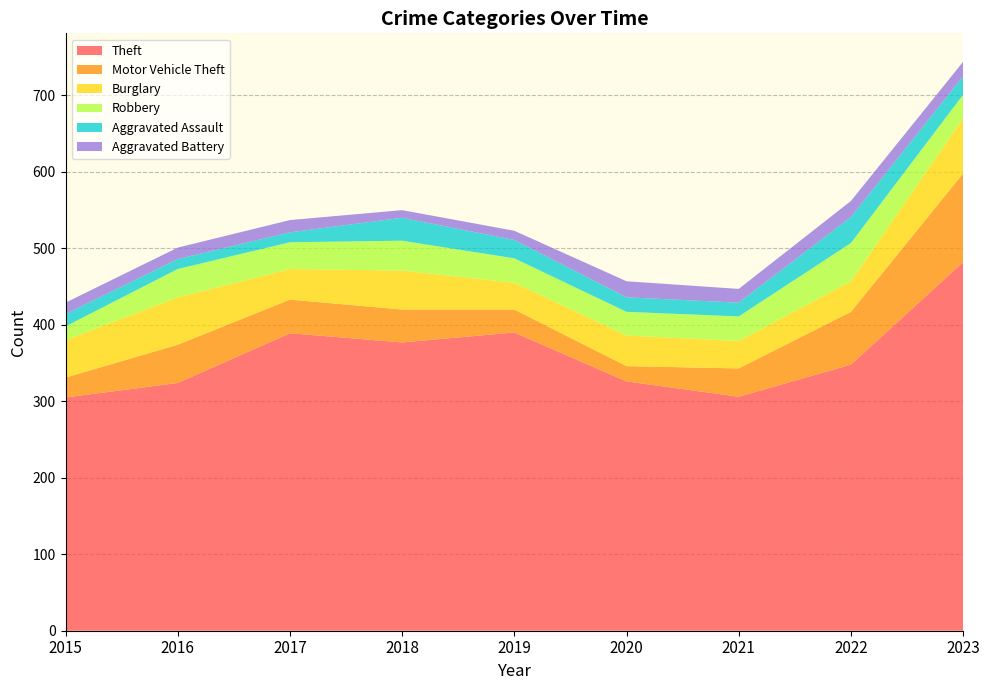

Reading right to left, extract all data points from this chart.

Theft: 2023=482	2022=348	2021=306	2020=326	2019=390	2018=377	2017=389	2016=324	2015=305
Motor Vehicle Theft: 2023=116	2022=69	2021=37	2020=20	2019=30	2018=43	2017=44	2016=50	2015=26
Burglary: 2023=72	2022=40	2021=36	2020=40	2019=35	2018=51	2017=40	2016=62	2015=49
Robbery: 2023=31	2022=50	2021=32	2020=31	2019=32	2018=39	2017=35	2016=37	2015=18
Aggravated Assault: 2023=24	2022=34	2021=18	2020=19	2019=24	2018=30	2017=13	2016=13	2015=16
Aggravated Battery: 2023=19	2022=21	2021=18	2020=21	2019=12	2018=10	2017=16	2016=15	2015=15